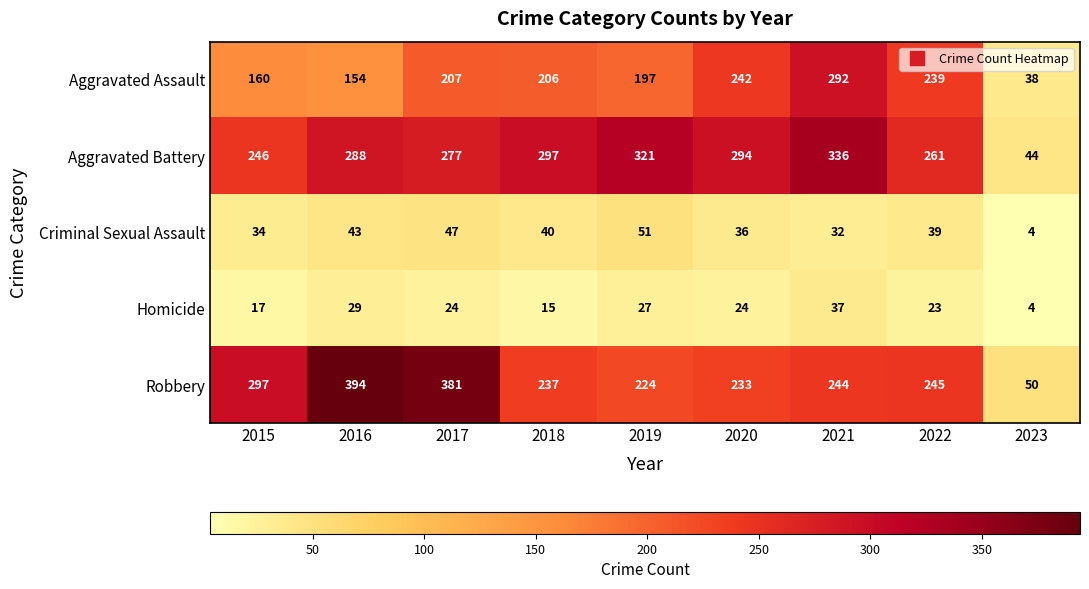

At which label does Aggravated Assault reach its peak?

2021